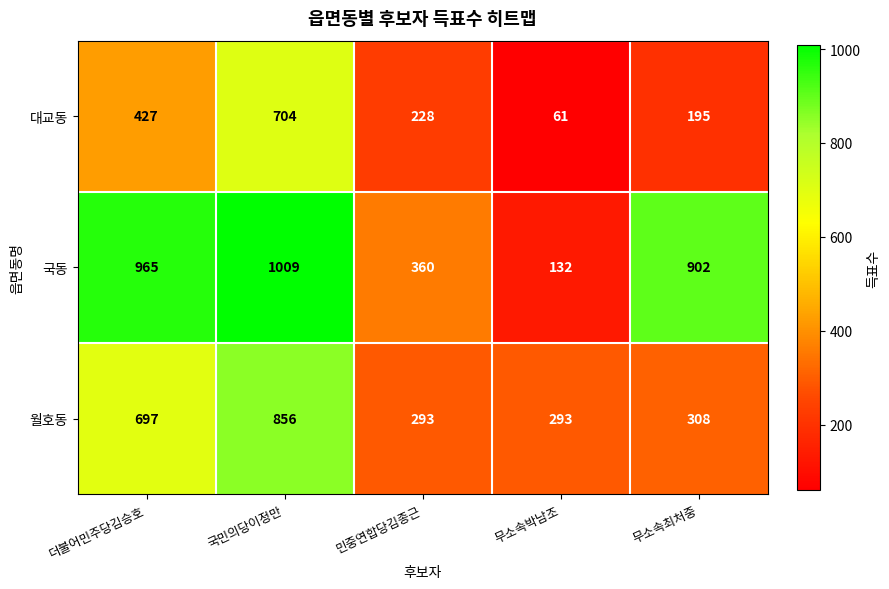

What is the greatest value displayed?

1009